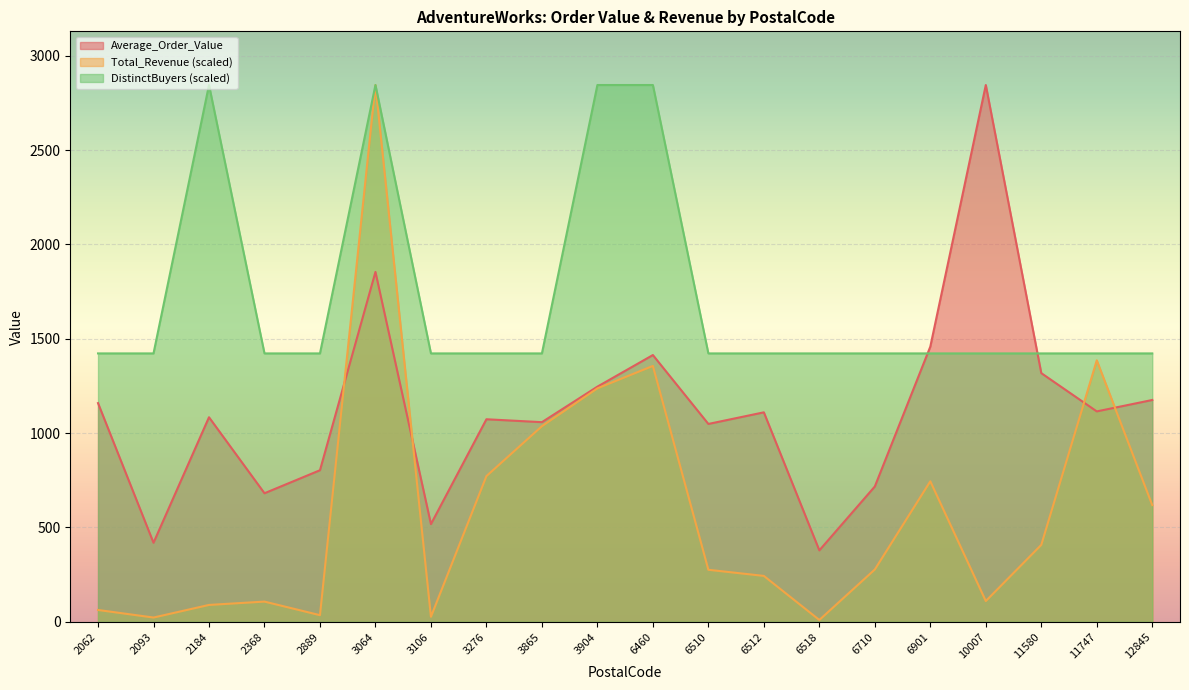

What is the value of the DistinctBuyers point at the 7th from the left?

1422.6